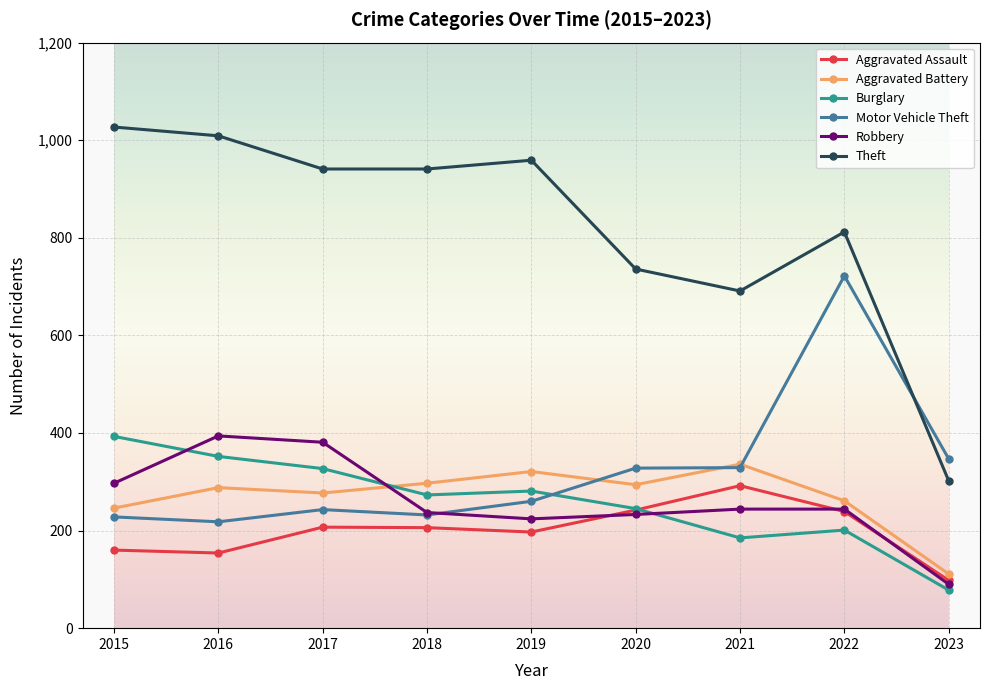

What is the value of the Aggravated Assault point at the 4th from the left?

206